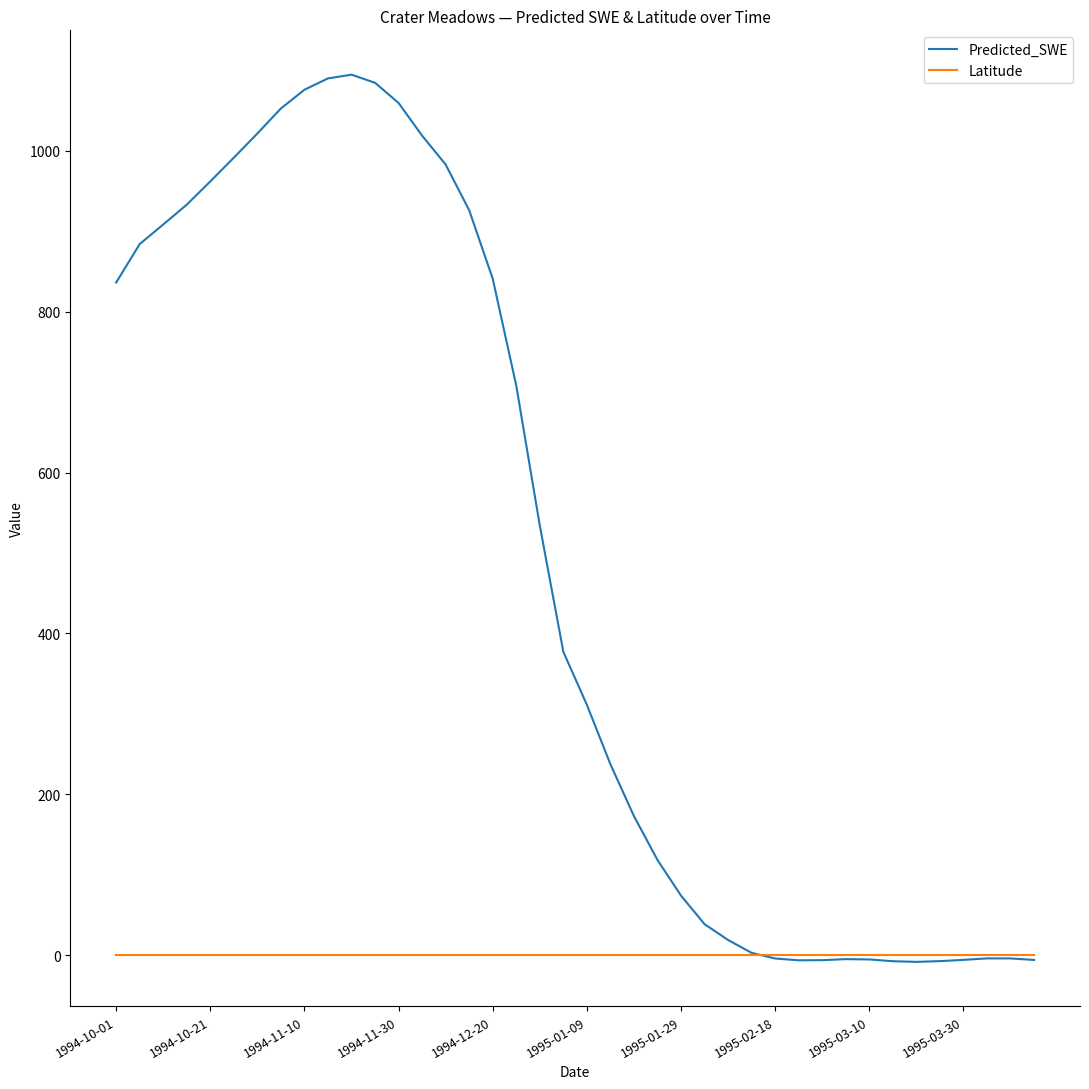

Which series has the widest spread of values?

Predicted_SWE